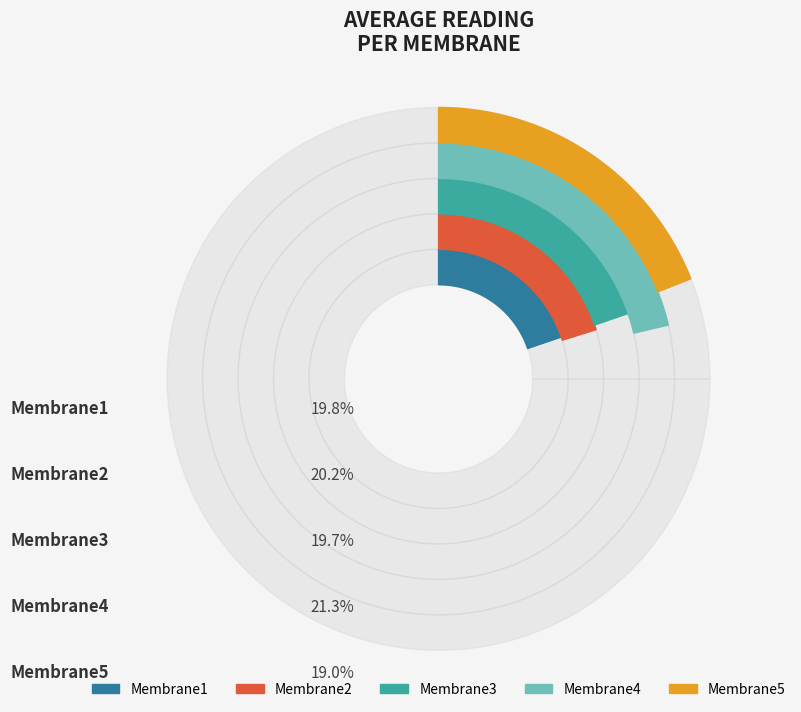

To the nearest percent, what is the difference between the largest and smallest slice percentages?

2%